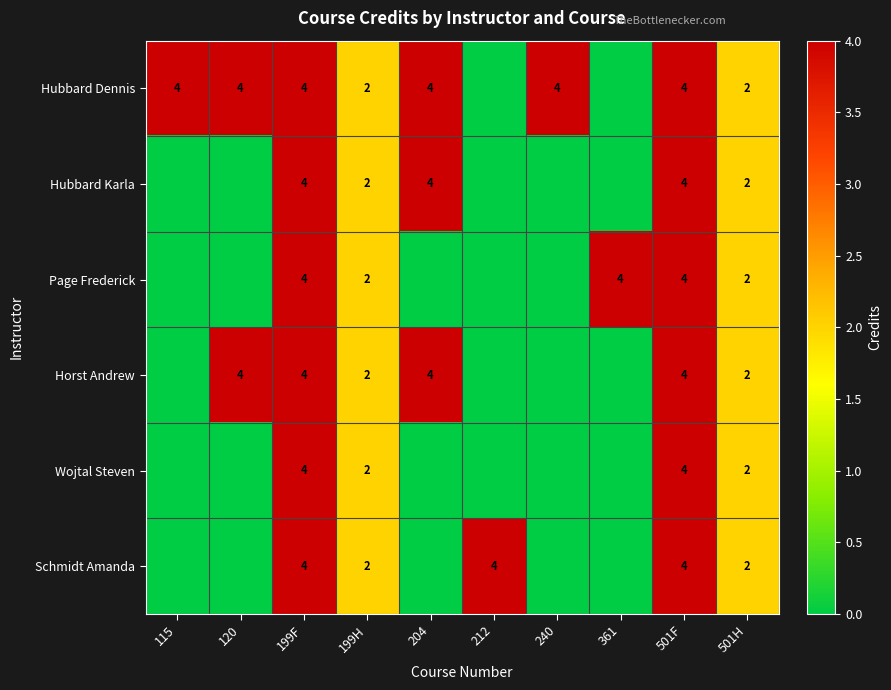

The Horst Andrew series shows 1 at 501H. True or false?

False